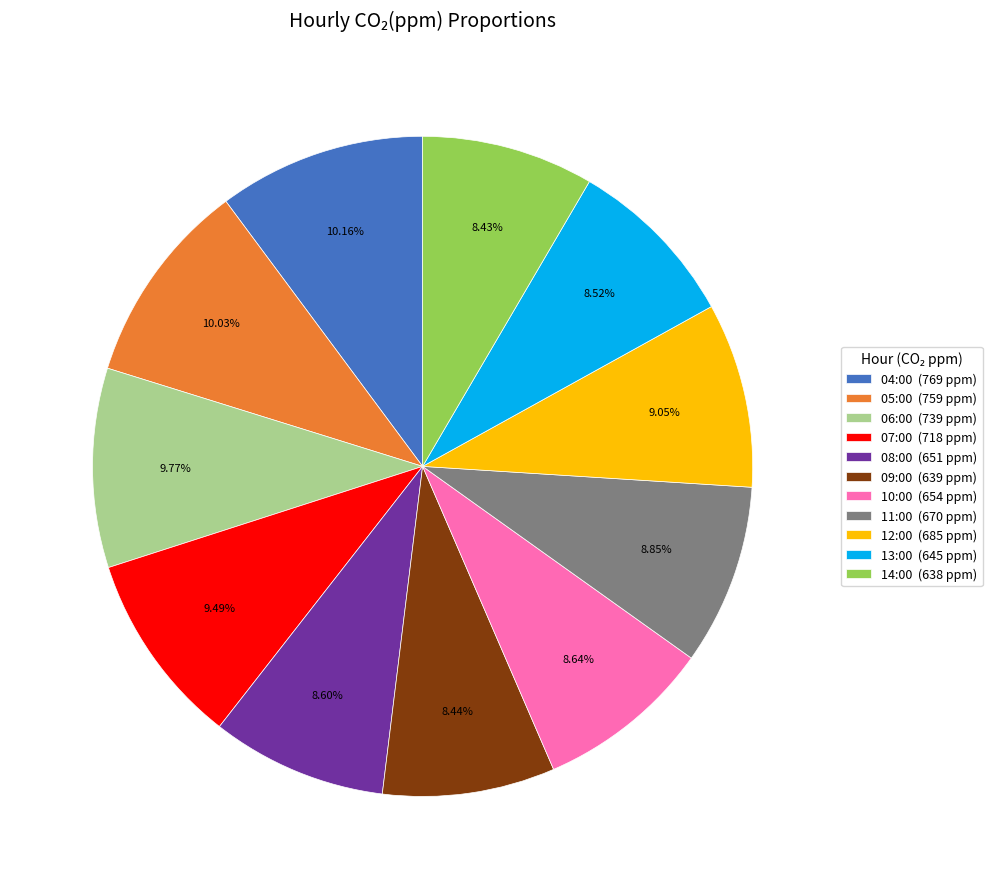

Which has a higher value, 04:00 (769 ppm) or 08:00 (651 ppm)?

04:00 (769 ppm)